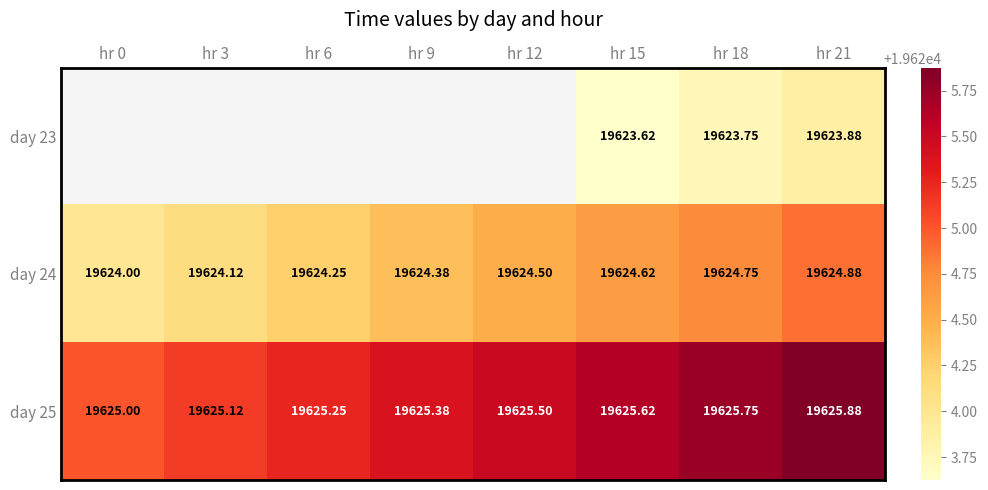

Is the value of day 23 at hr 18 greater than the value of day 24 at hr 15?

No